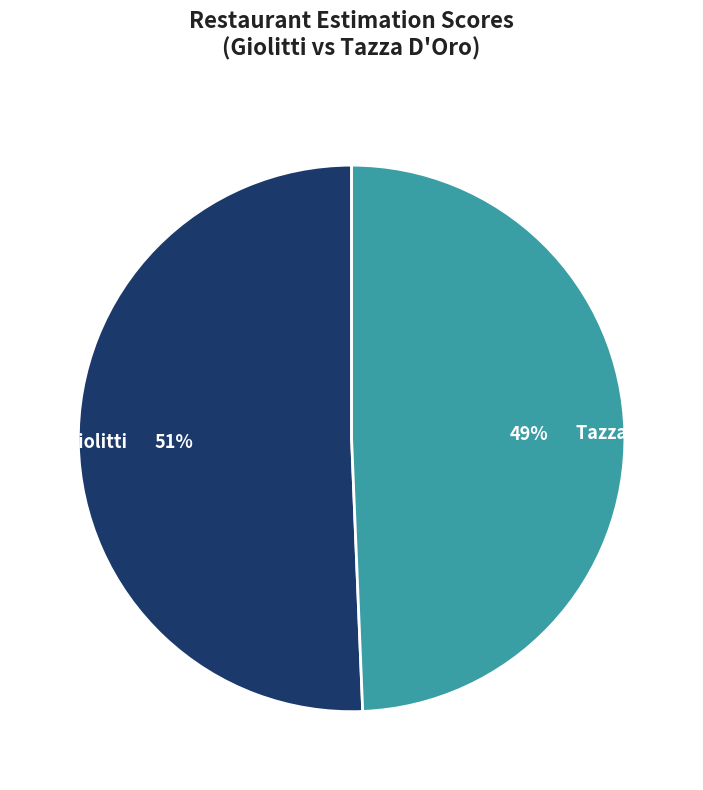

To the nearest percent, what percentage of the pie is Tazza D'Oro?

49%